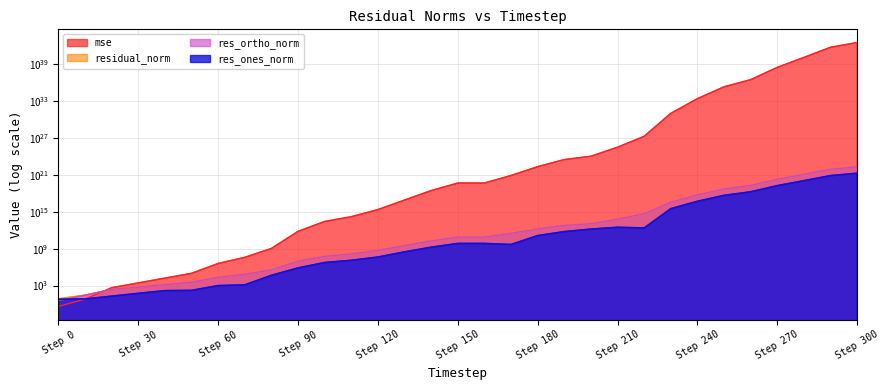

Which series has the widest spread of values?

mse